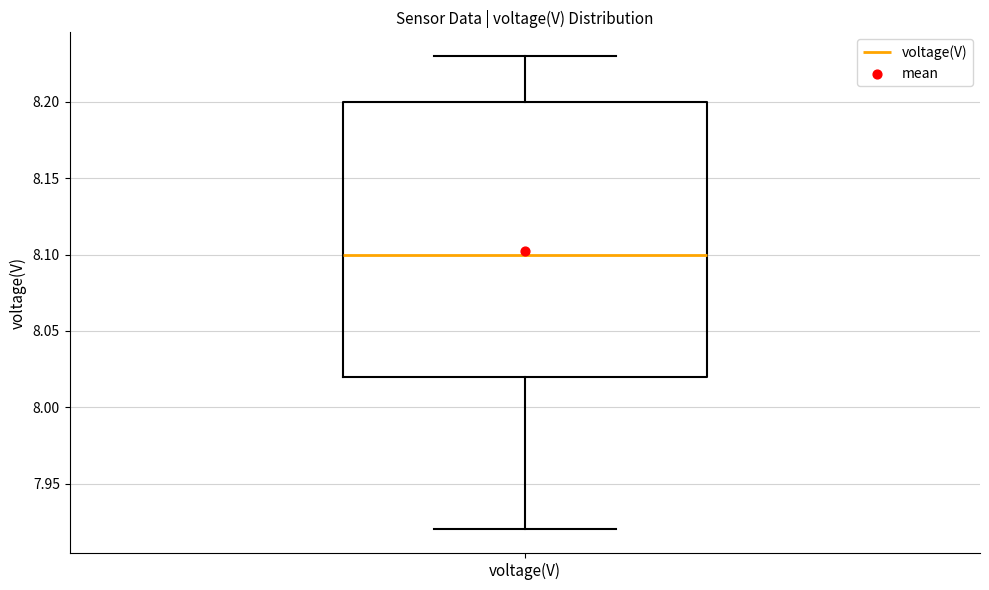

Read this box plot against the y-axis: the position of the median line, the range covered by the box, and the ends of both whiskers. The values are not printed on the chart, so give them approximately, as read against the axis.

median 8.10, box 8.02 to 8.20, whiskers 7.92 to 8.23